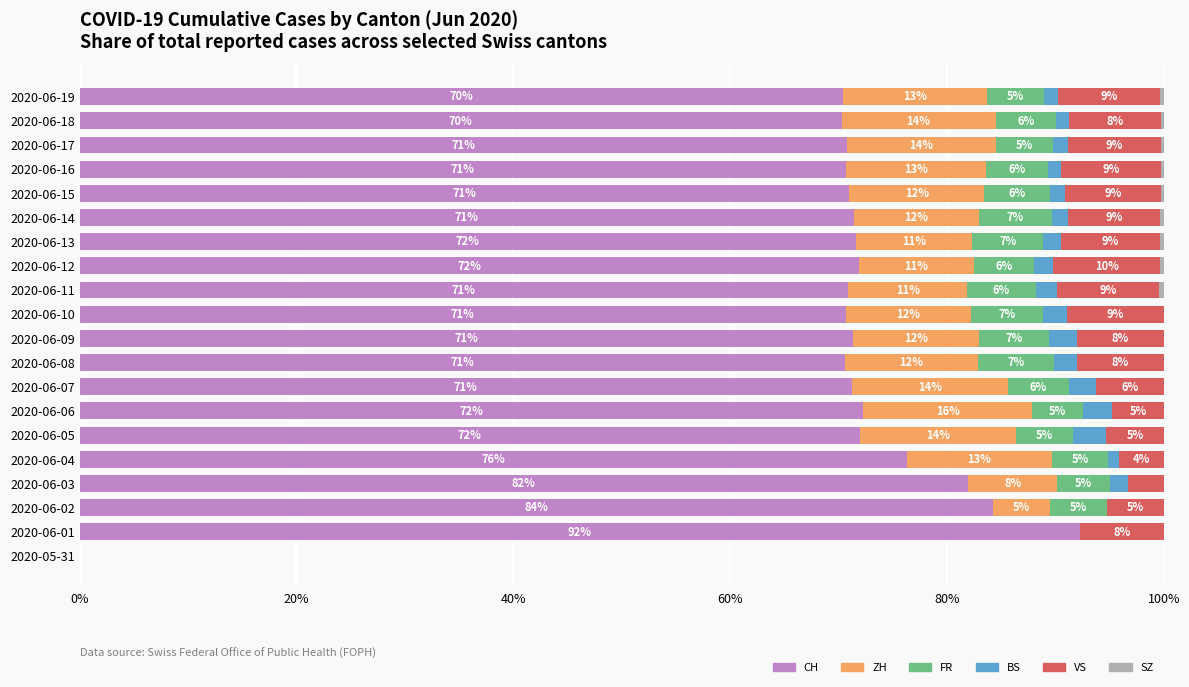

What are all the series names shown in the legend?

CH, ZH, FR, BS, VS, SZ